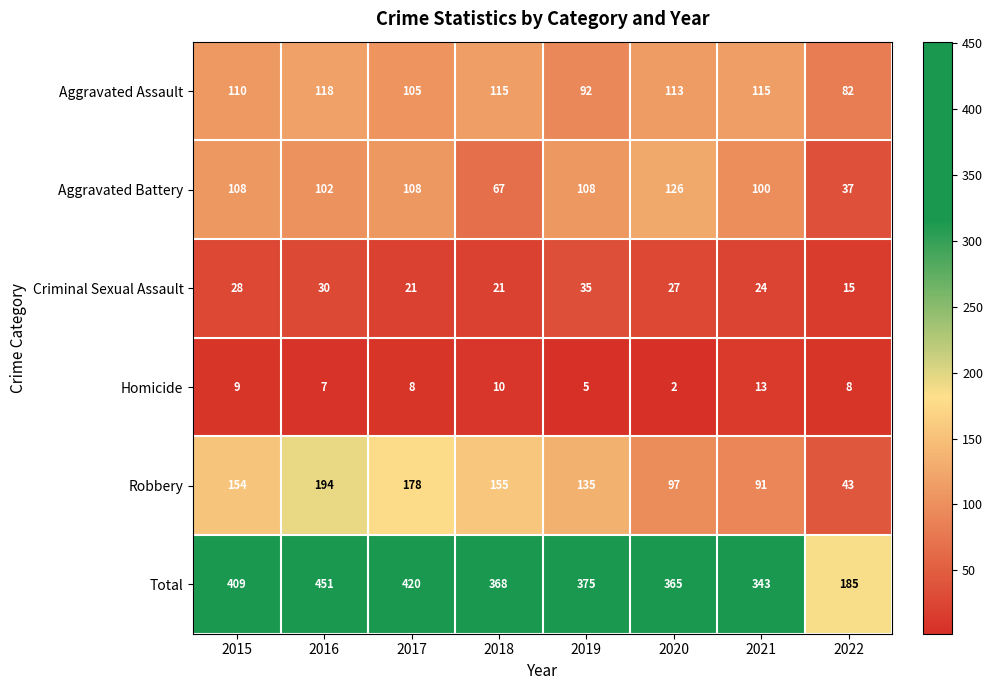

What is the average value of the Criminal Sexual Assault series?

25